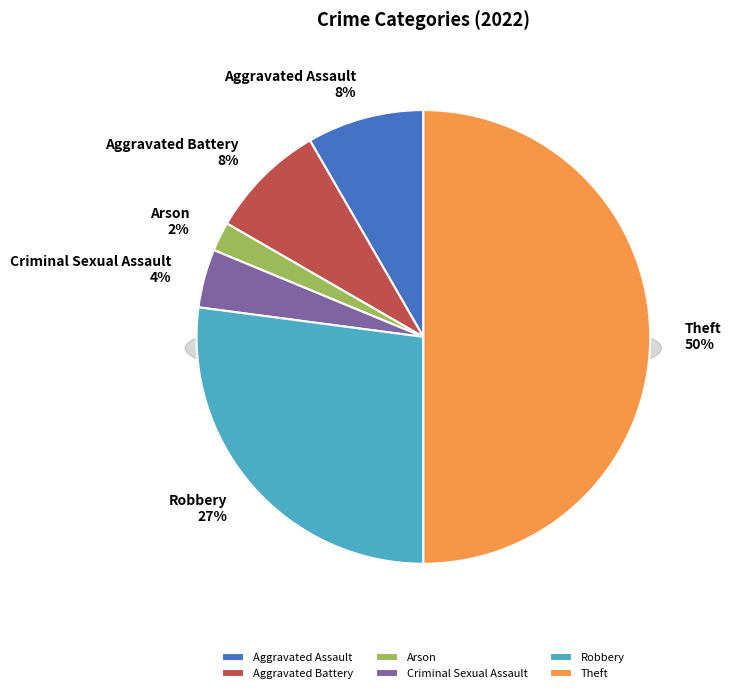

Does Criminal Sexual Assault represent more than half of the total?

No